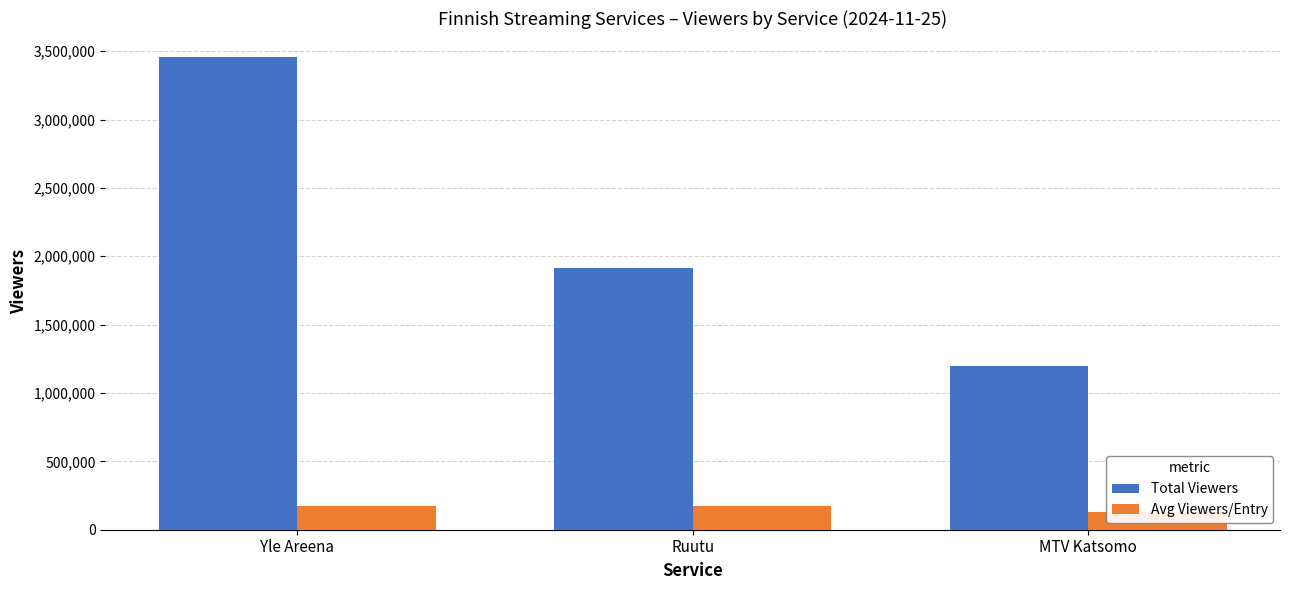

What is the approximate value of Avg Viewers/Entry at Ruutu, to the nearest 10?

173820